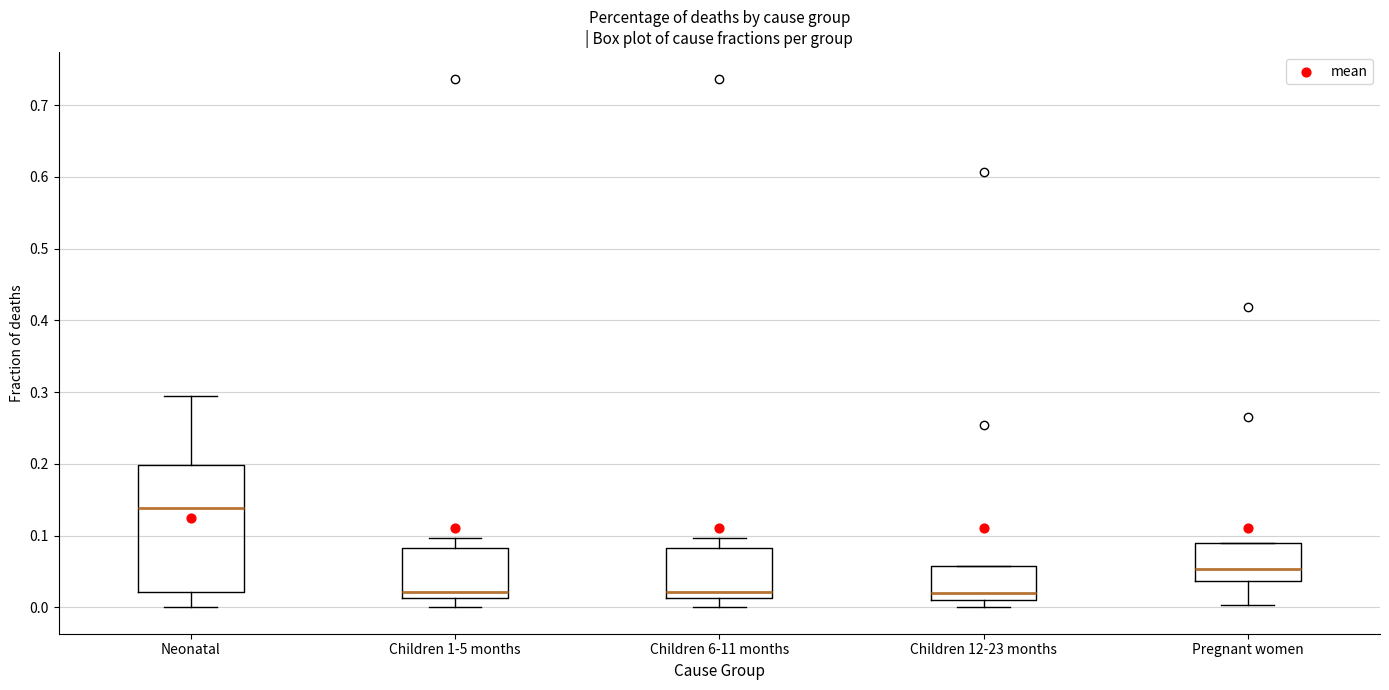

Reading left to right, read every box against the y-axis: the position of its median line, the range the box covers, and the ends of its whiskers. The values are not printed on the chart, so give them approximately, as read against the axis.

Neonatal: median 0.14, box 0.02 to 0.20, whiskers 0.00 to 0.29
Children 1-5 months: median 0.02, box 0.01 to 0.08, whiskers 0.00 to 0.10
Children 6-11 months: median 0.02, box 0.01 to 0.08, whiskers 0.00 to 0.10
Children 12-23 months: median 0.02, box 0.01 to 0.06, whiskers 0.00 to 0.06
Pregnant women: median 0.05, box 0.04 to 0.09, whiskers 0.00 to 0.09